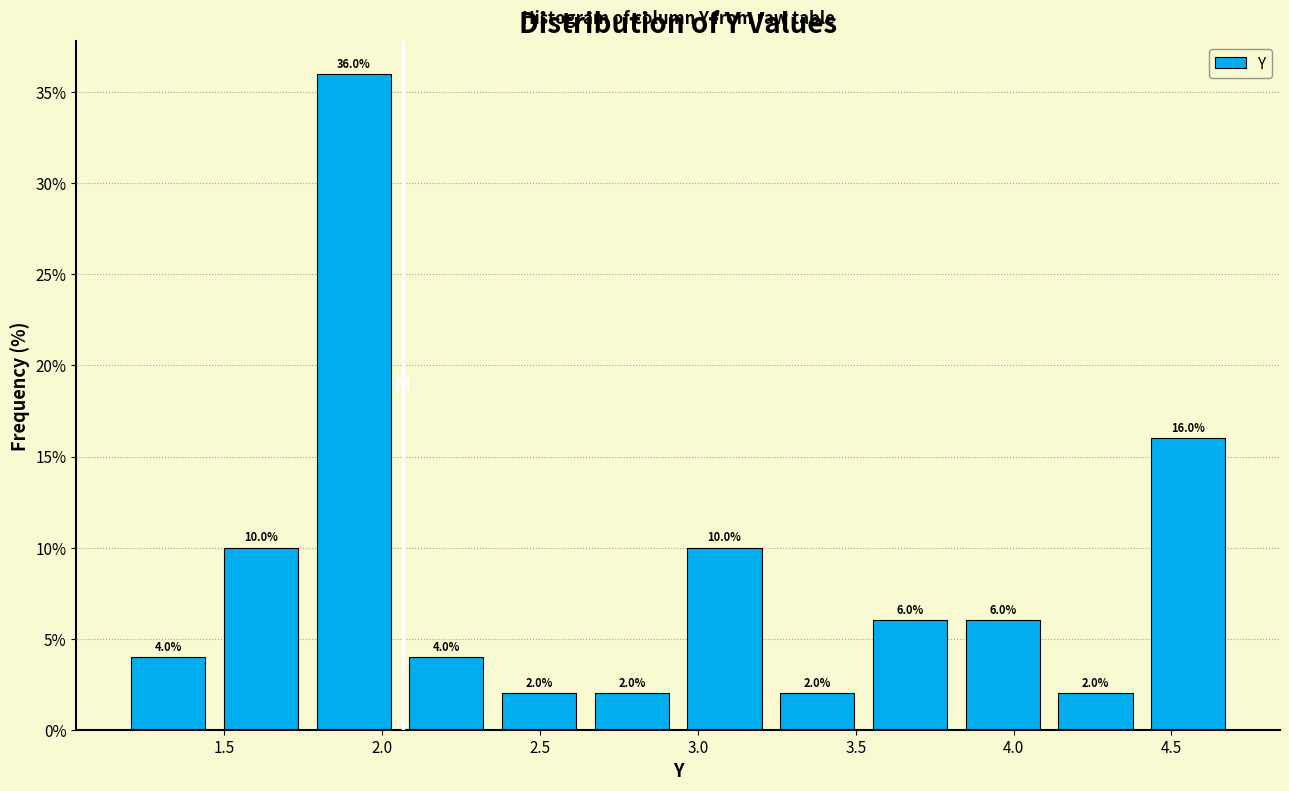

Over which range of the x-axis is the bar tallest?

1.75 to 2.05